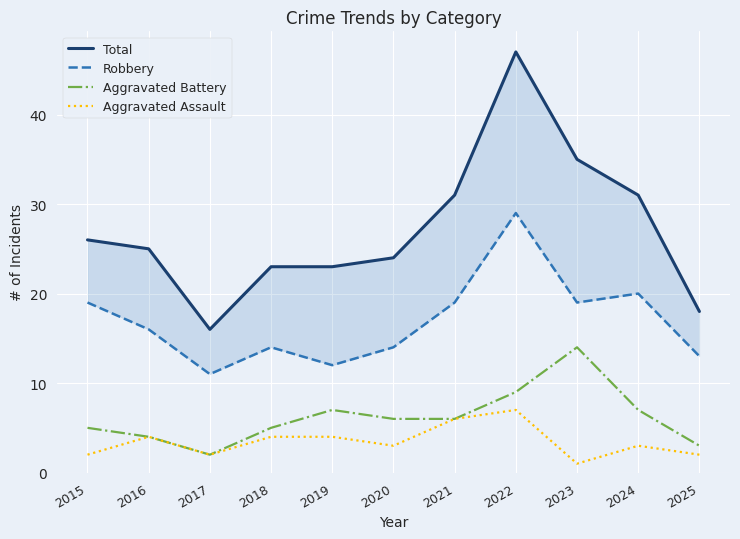

The Aggravated Battery series shows 2 at 2017. True or false?

True